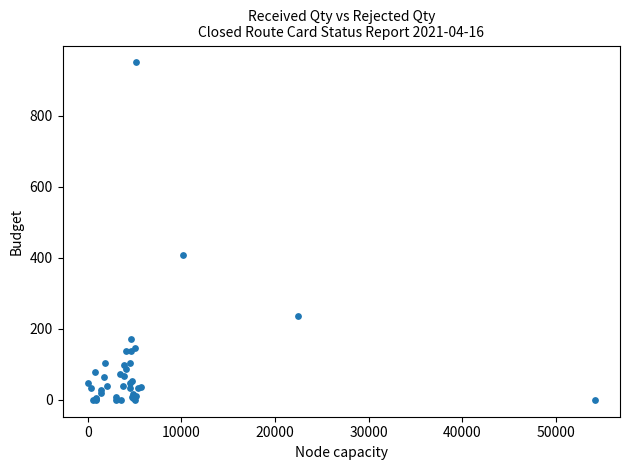

What Y value in the scatter plot is closest to 475?

408